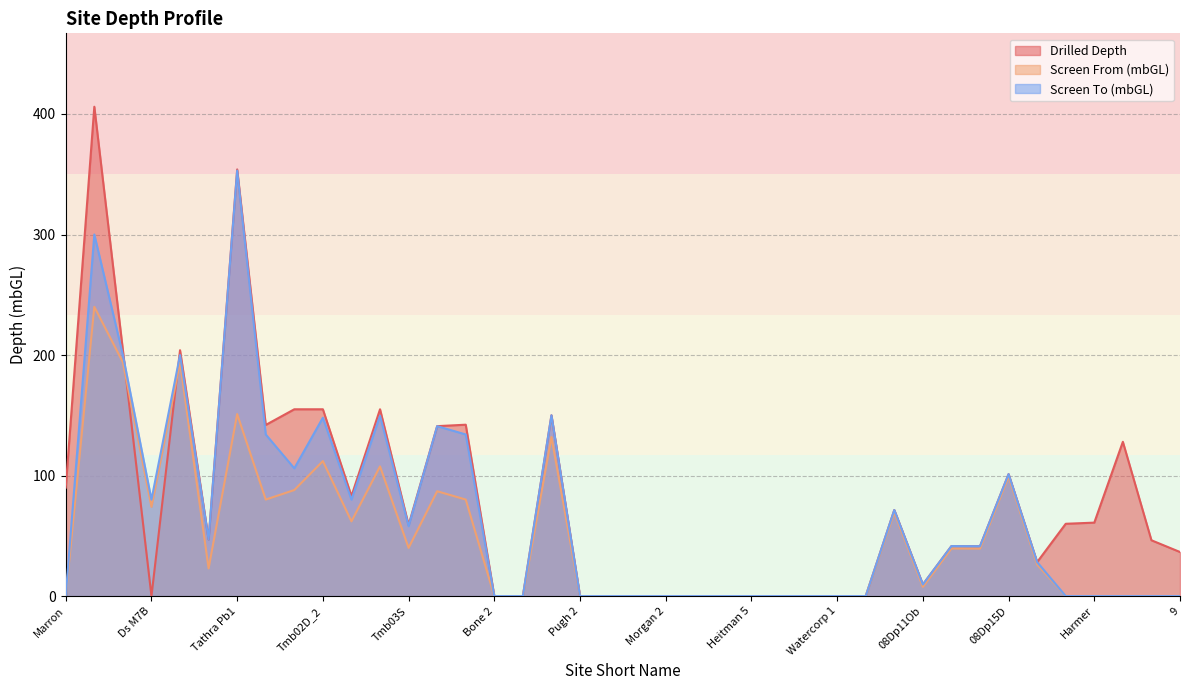

What are all the series names shown in the legend?

Drilled Depth, Screen From (mbGL), Screen To (mbGL)